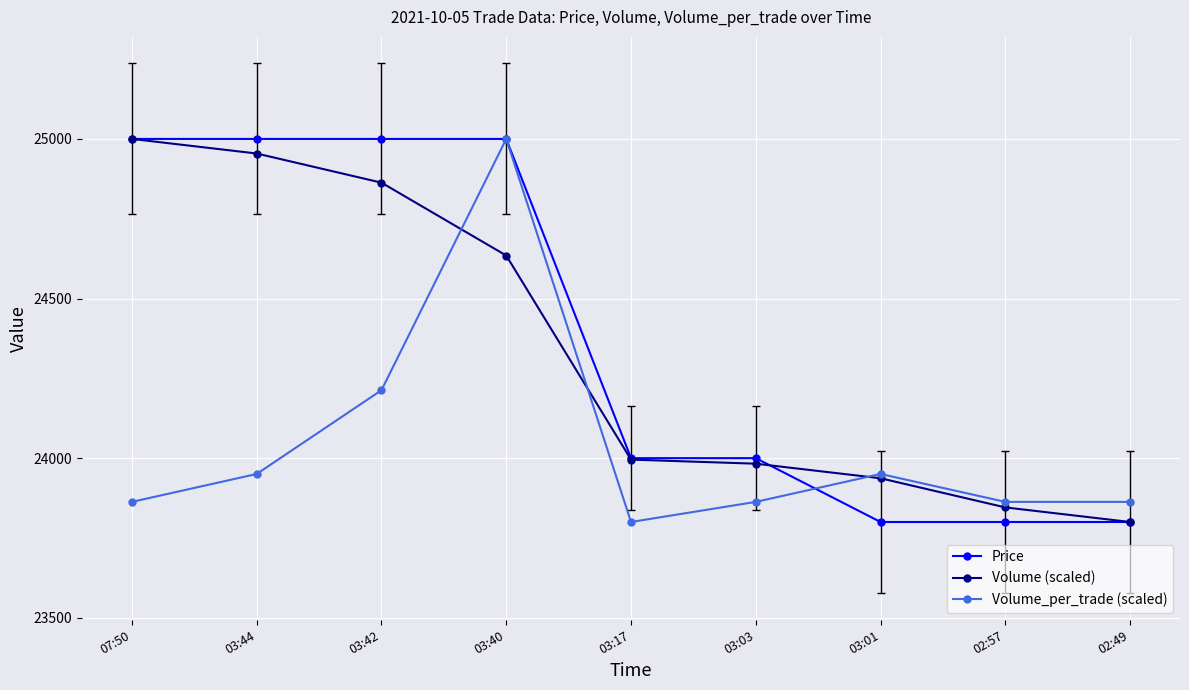

Count the Price values in the range 23800 to 25000.

9